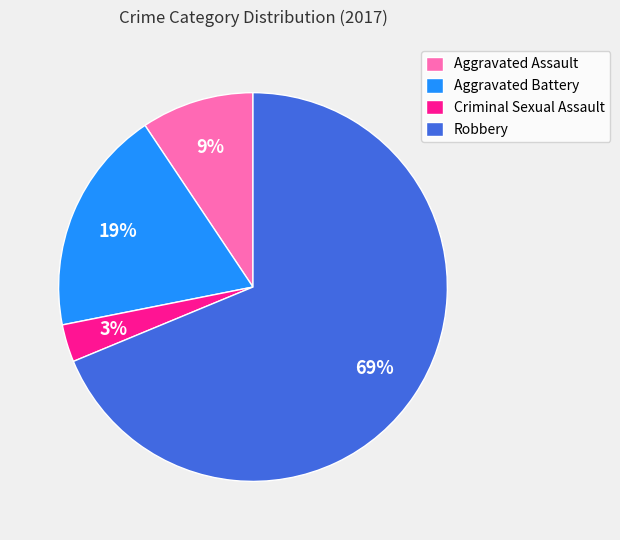

Is Robbery the majority of the pie?

Yes